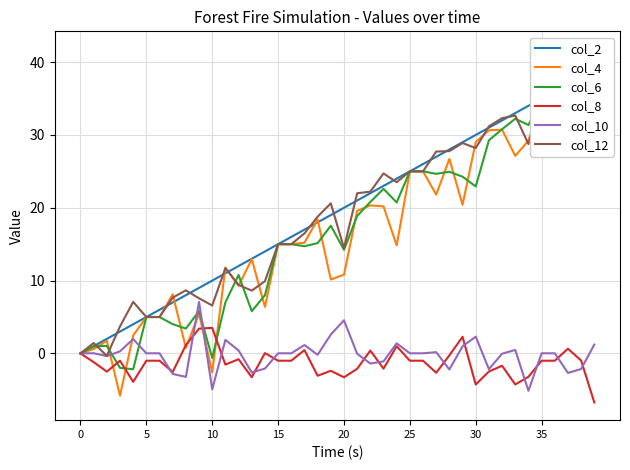

What is the lowest value of the col_12 series?

-0.3